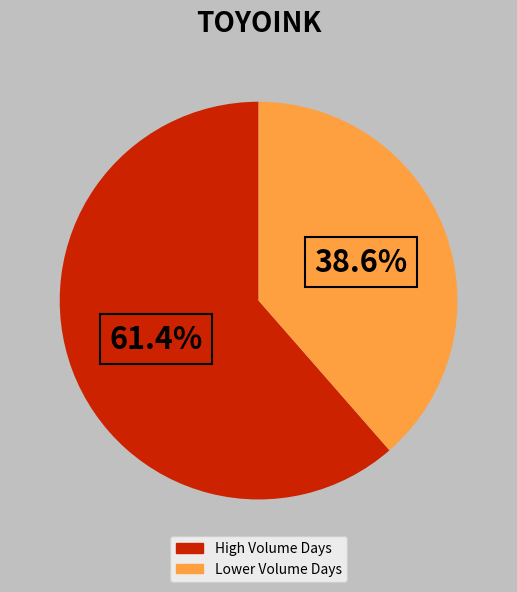

How many segments does this pie chart have?

2